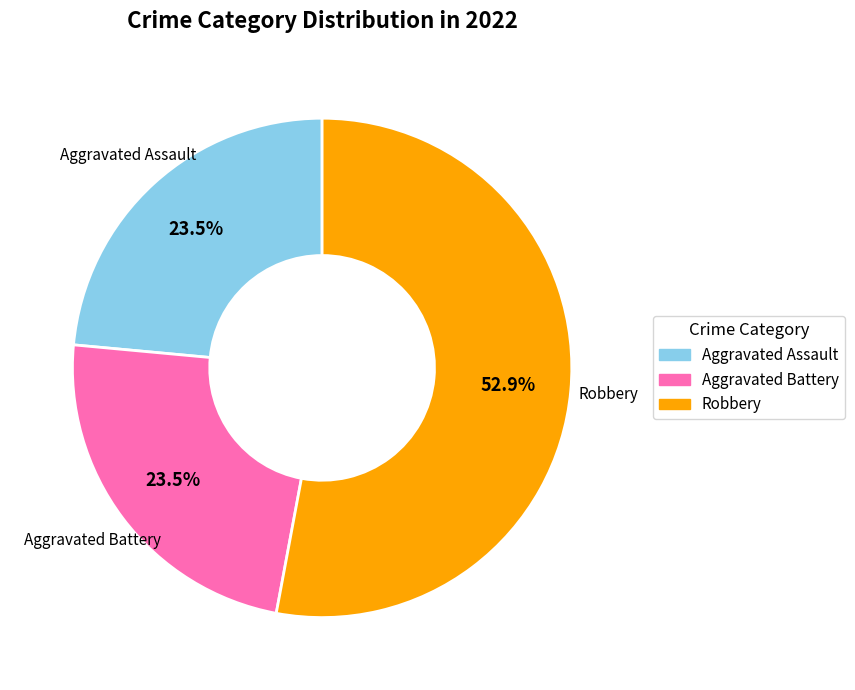

To the nearest percent, what is the difference between the largest and smallest slice percentages?

29%